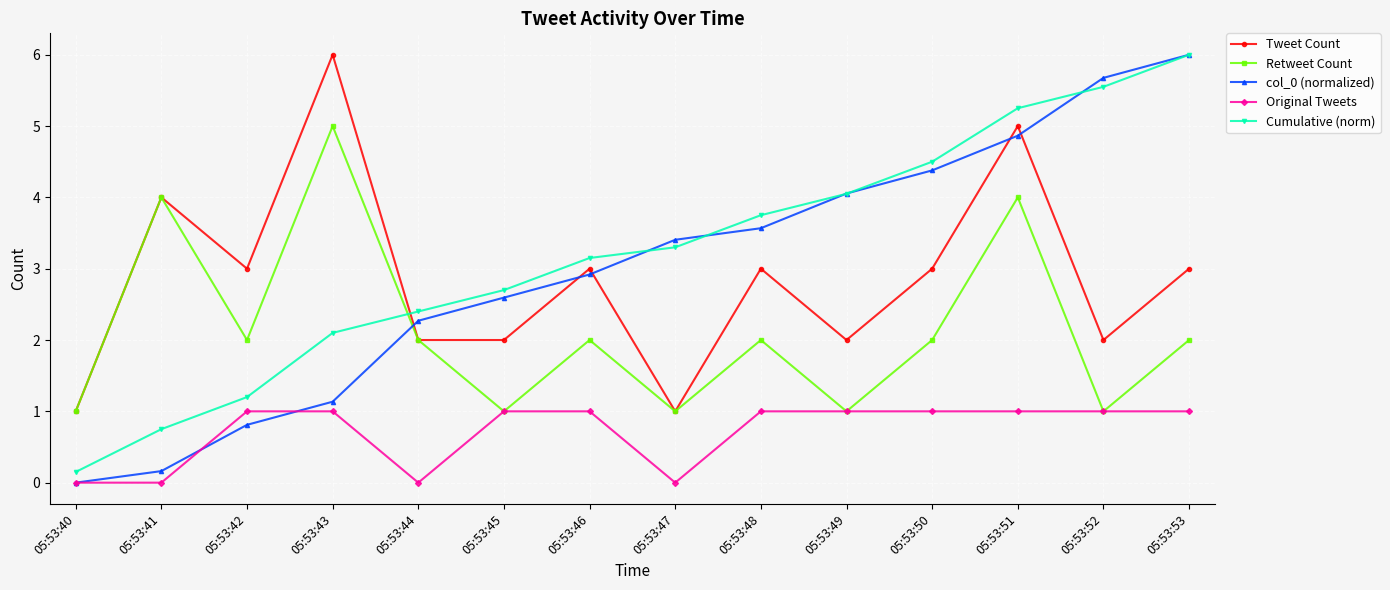

Where is the first local maximum for Tweet Count?

05:53:41